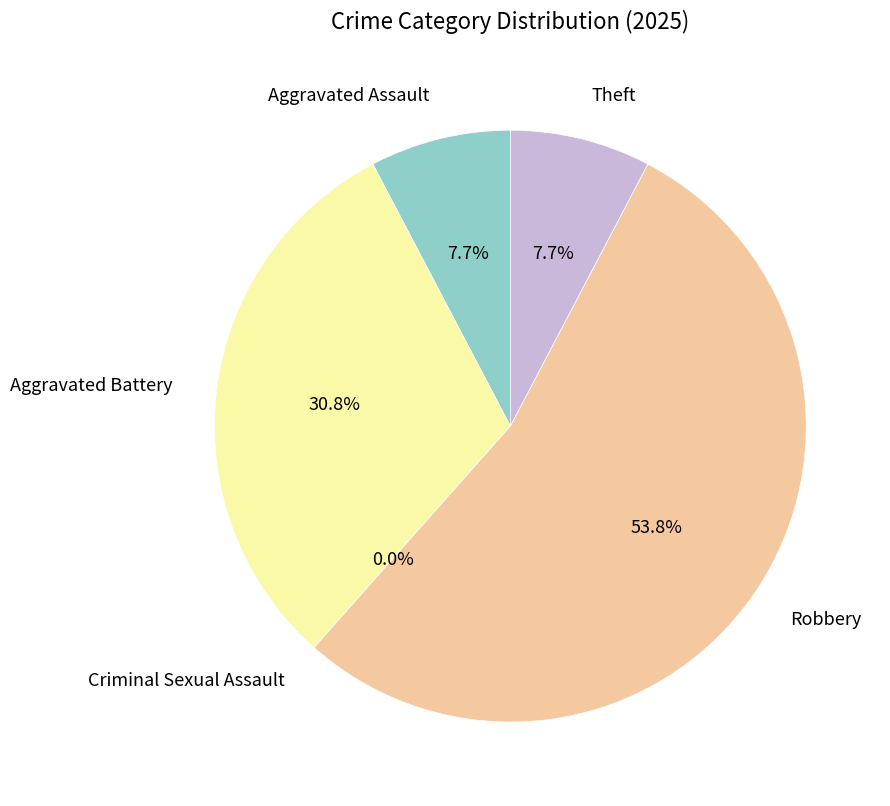

Which category has the smallest portion of the pie?

Criminal Sexual Assault